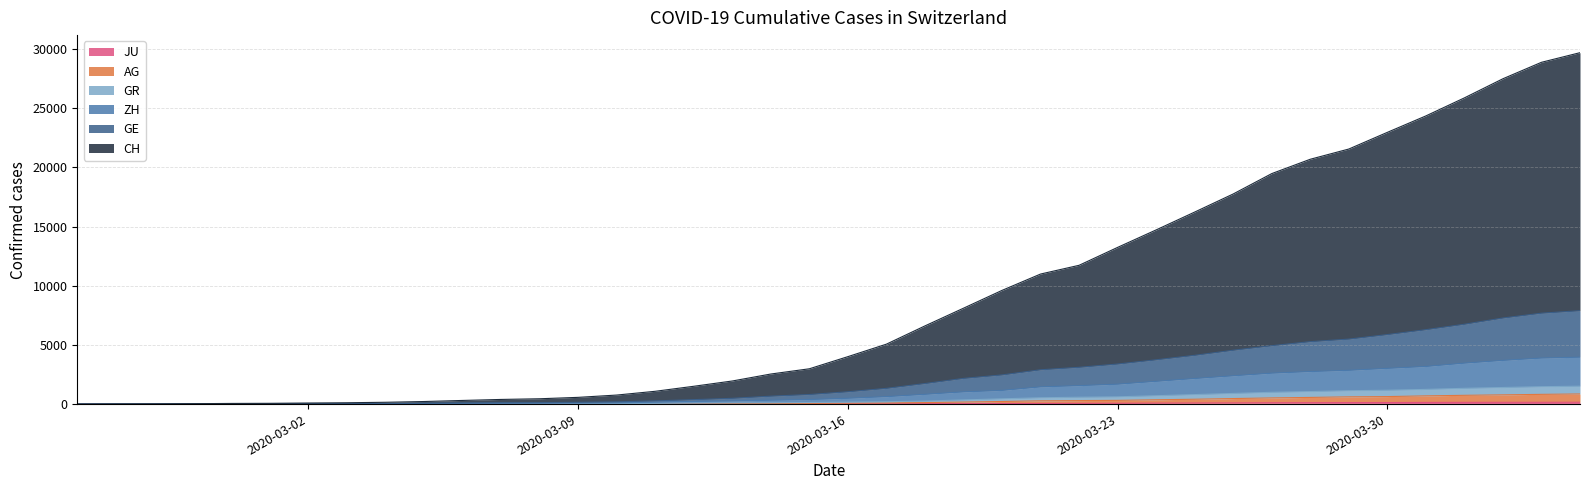

True or false: ZH and AG cross at least once.

False